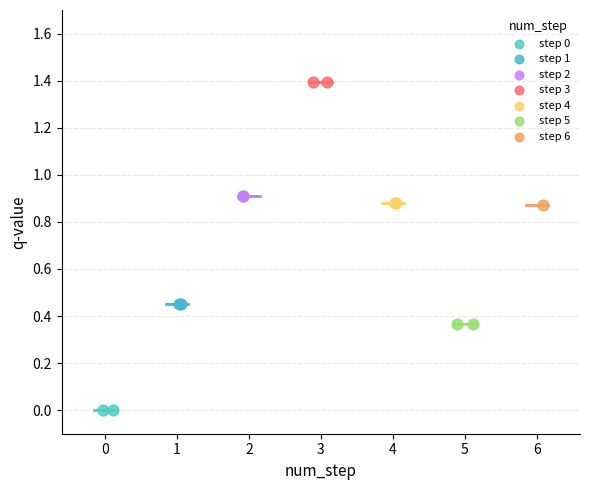

What are all the series names shown in the legend?

step 0, step 1, step 2, step 3, step 4, step 5, step 6